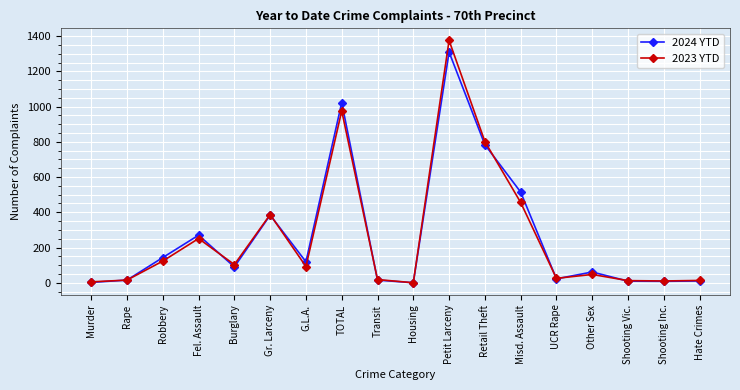

Where is 2024 YTD nearest to the value 655?

Retail Theft